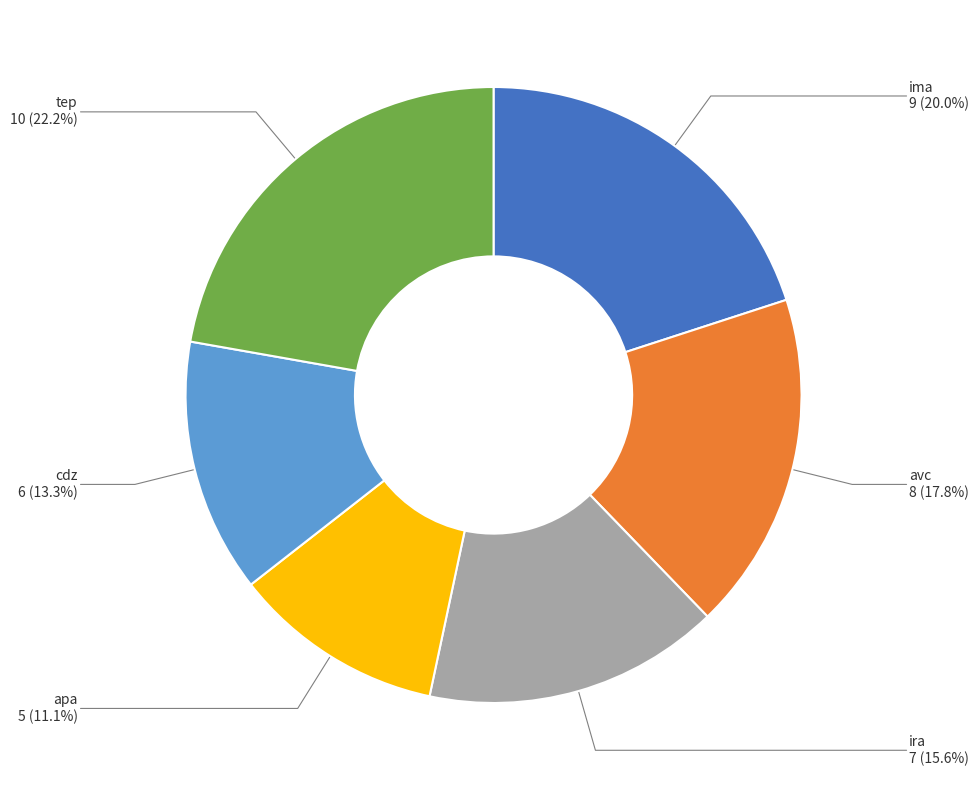

What percentage do cdz and ima together represent?

33.3%